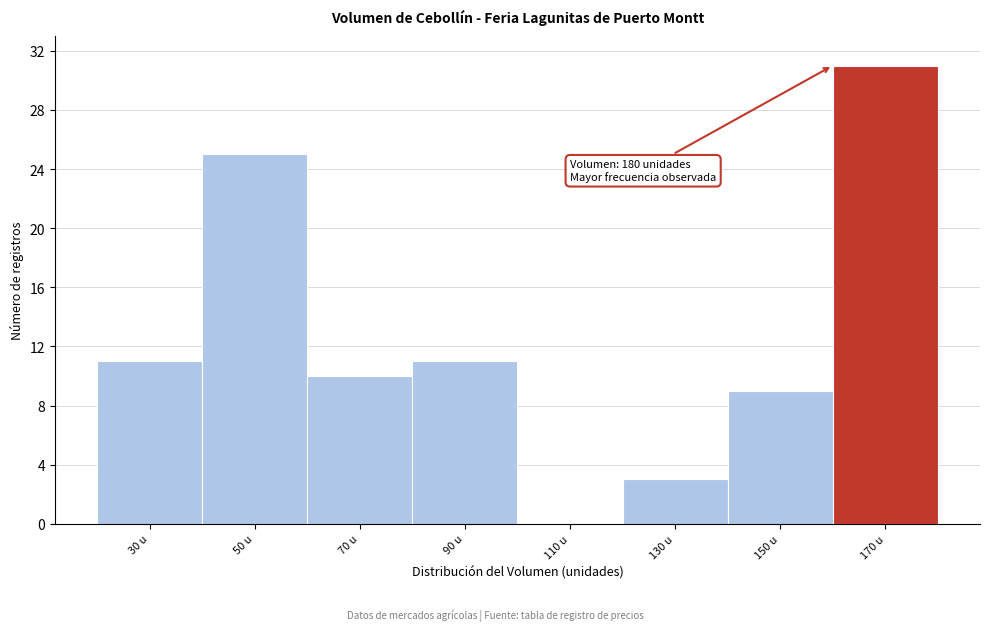

Reading left to right, extract all data points from this chart.

30 u=11	50 u=25	70 u=10	90 u=11	110 u=0	130 u=3	150 u=9	170 u=31